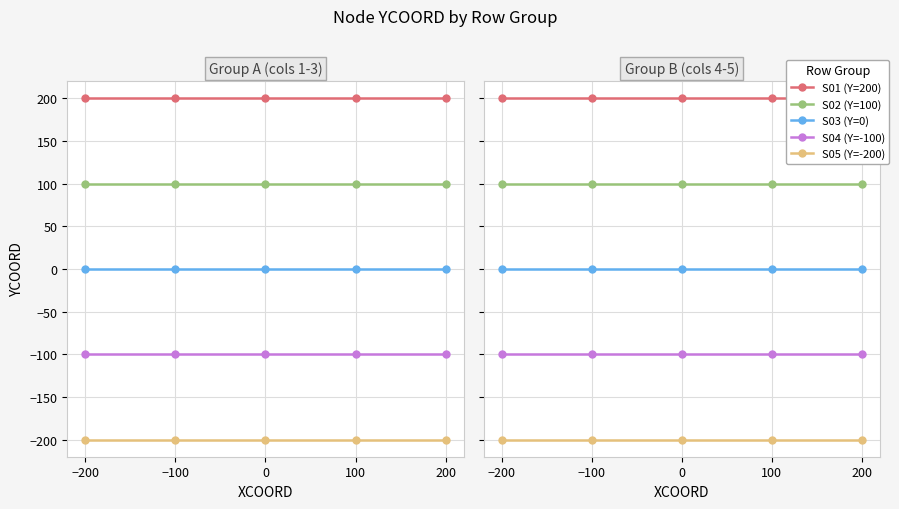

Does the chart display data point markers on the line(s)?

Yes